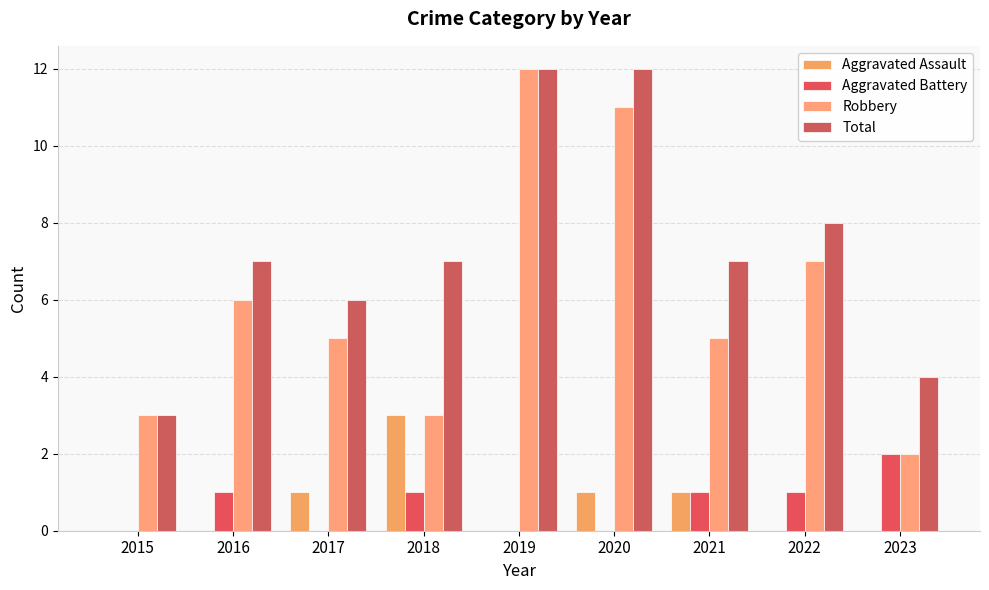

What is the difference between the maximum and minimum values in the Total series?

9